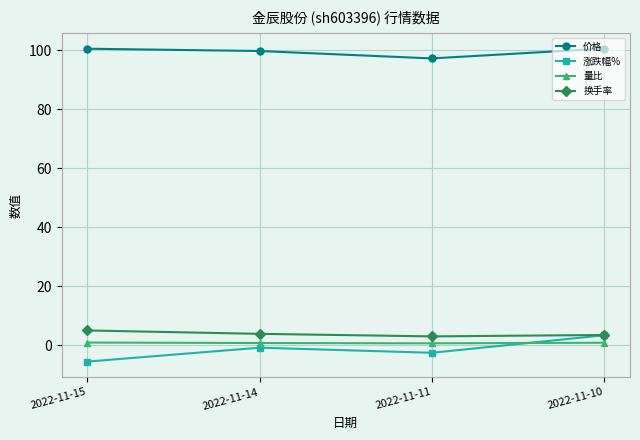

How many distinct data groups are displayed?

4